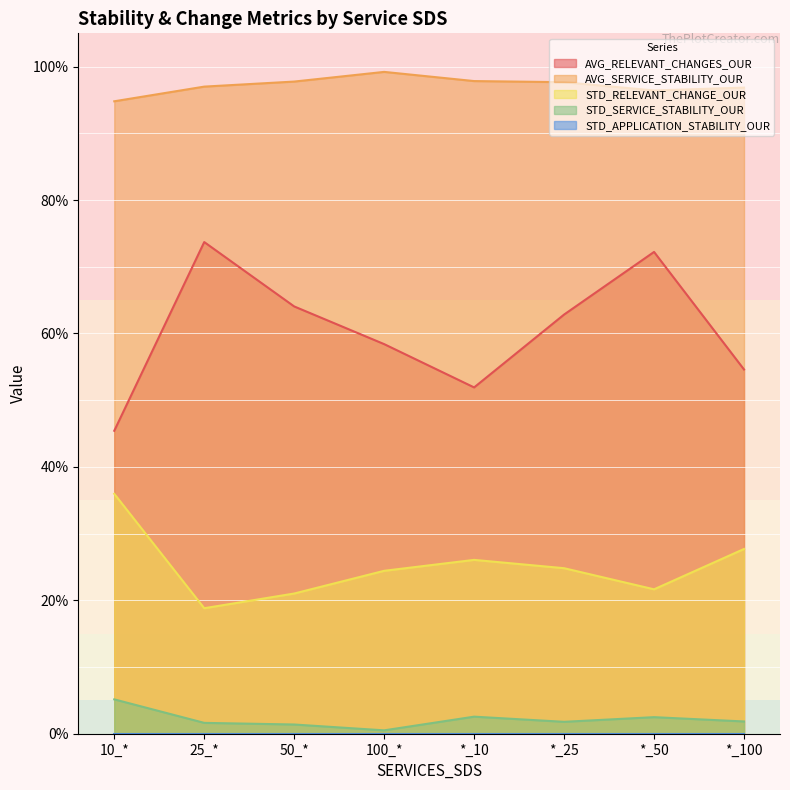

List the labels in order of AVG_RELEVANT_CHANGES_OUR value, largest first.

25_*, *_50, 50_*, *_25, 100_*, *_100, *_10, 10_*